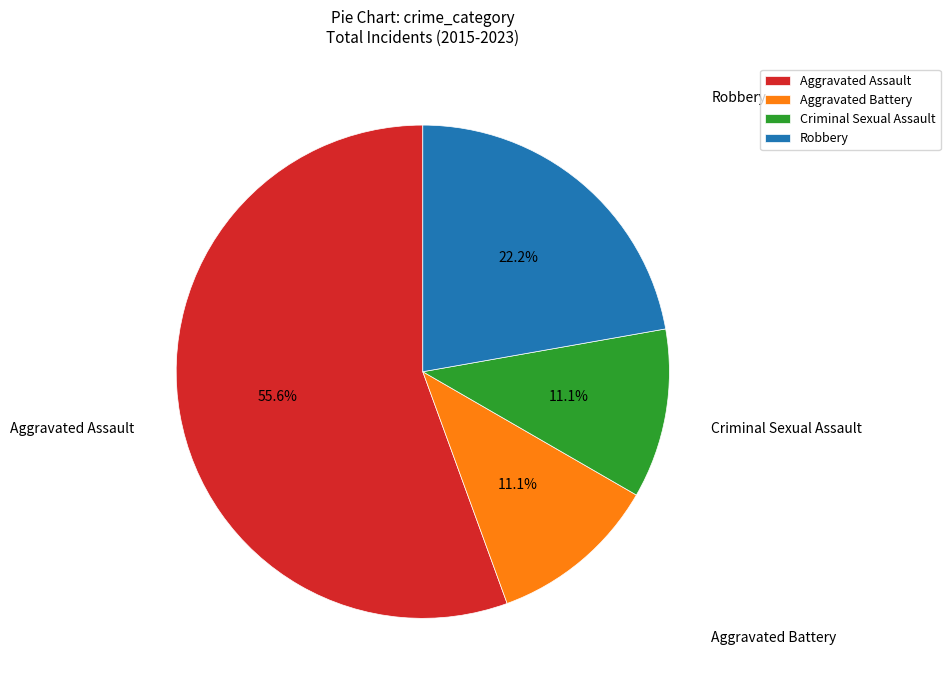

Do Aggravated Assault and Robbery together represent more than half of the pie?

Yes